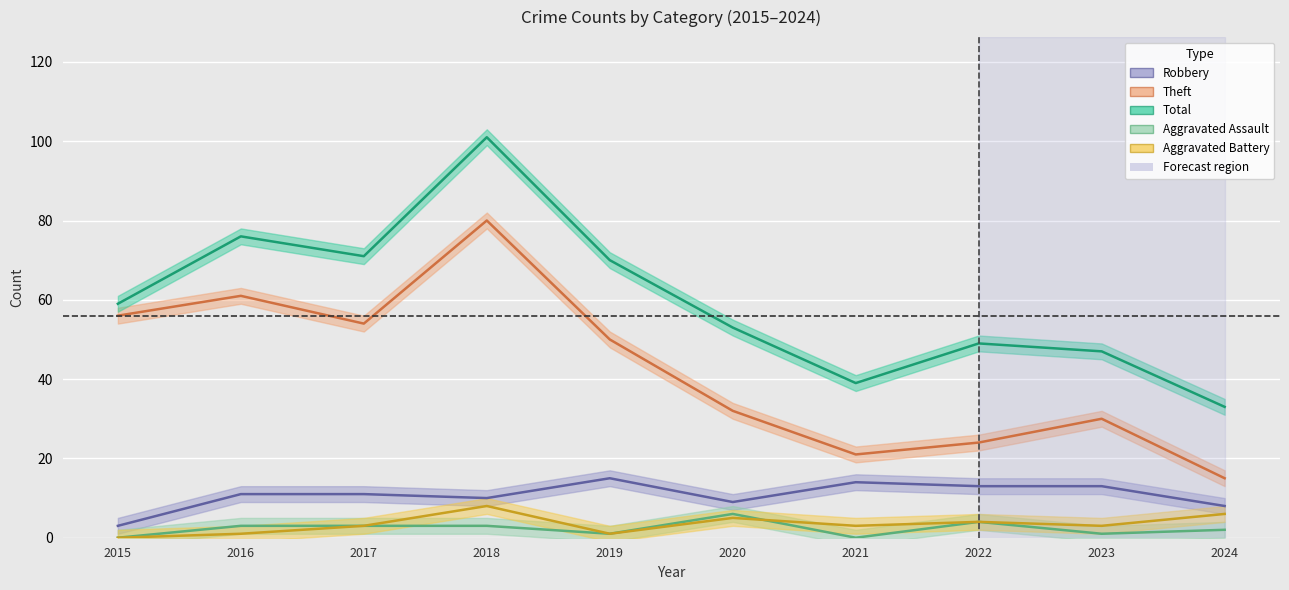

True or false: Robbery and Aggravated Battery cross at least once.

False